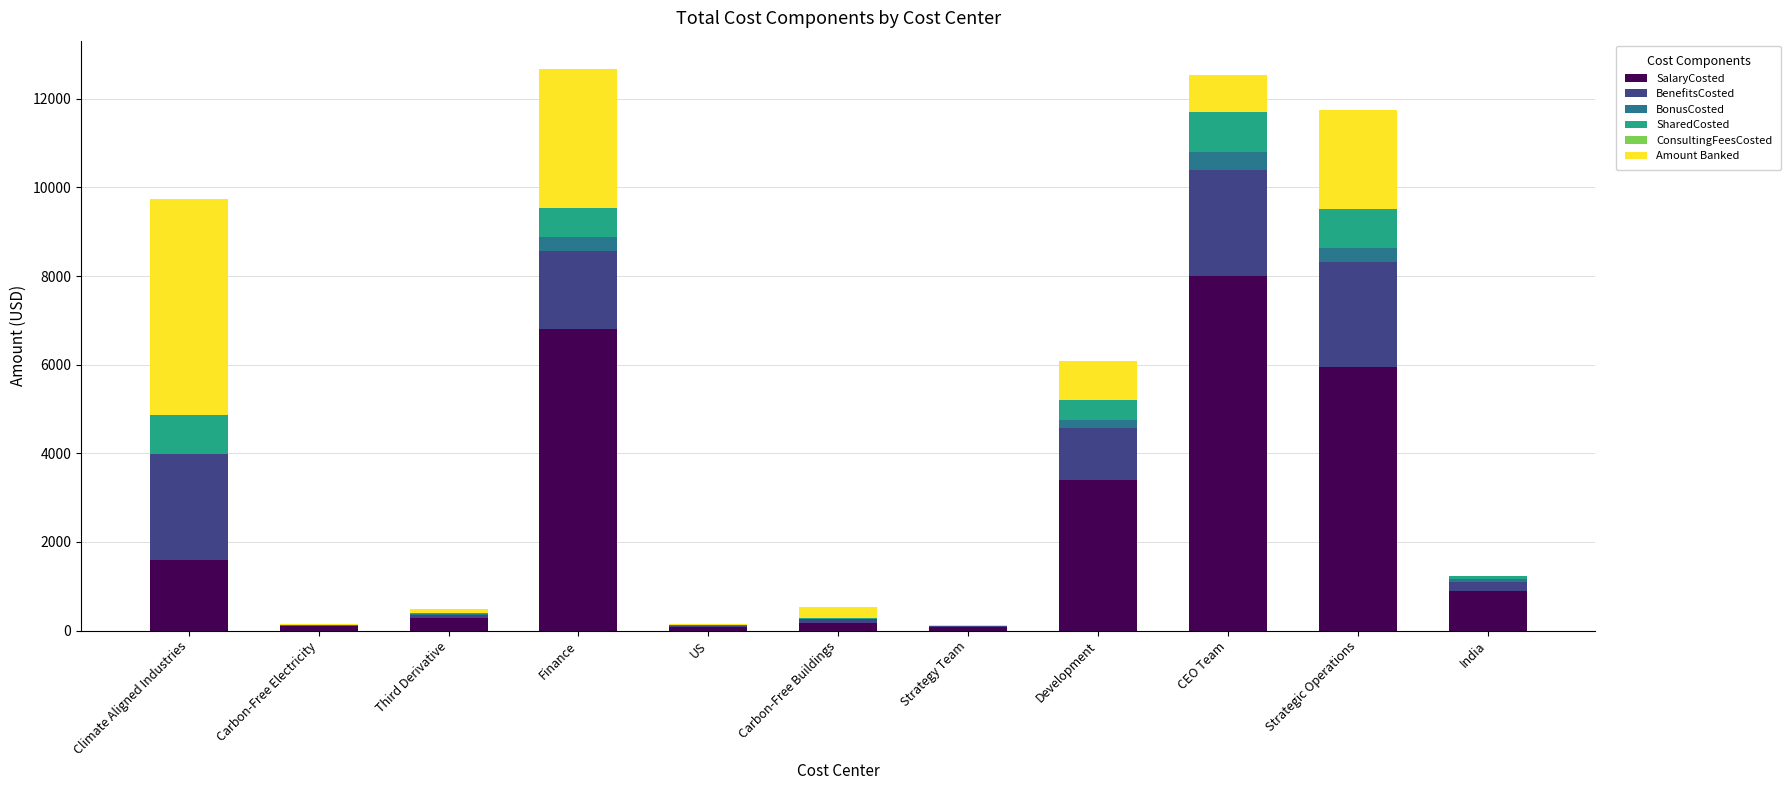

What is the maximum value for SalaryCosted?

8012.8